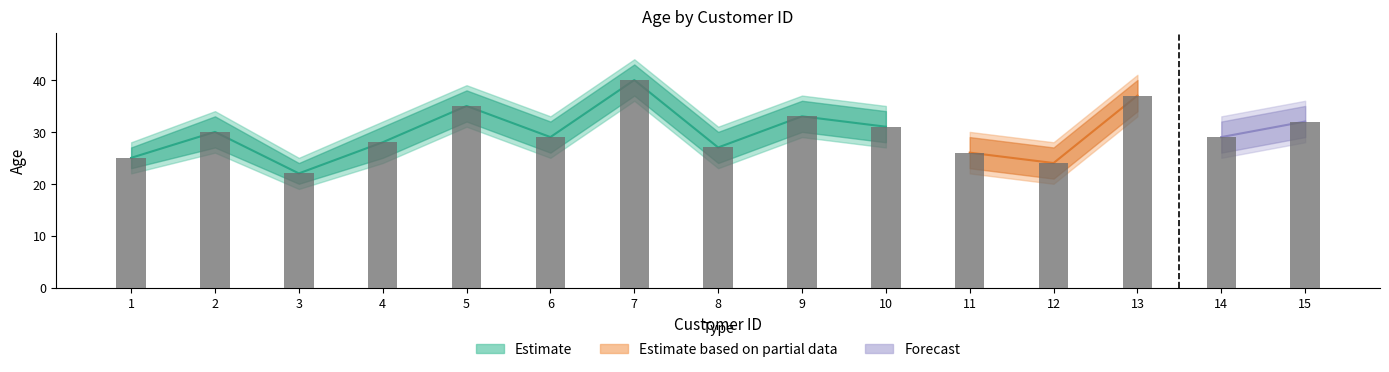

Between 5 and 14, which is larger?

5